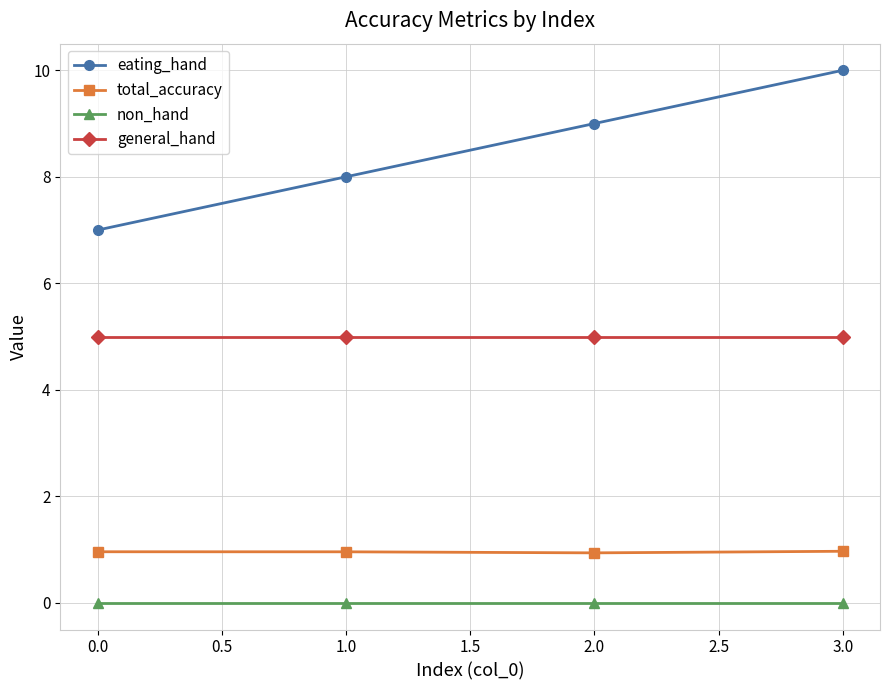

At 1.0, list the series in order from smallest to largest.

non_hand, total_accuracy, general_hand, eating_hand